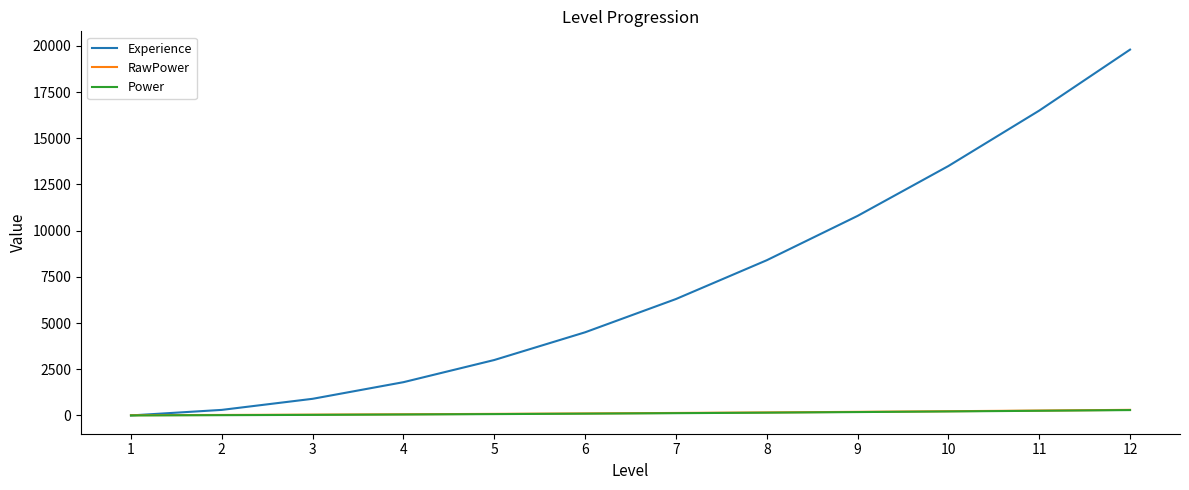

What are all the series names shown in the legend?

Experience, RawPower, Power